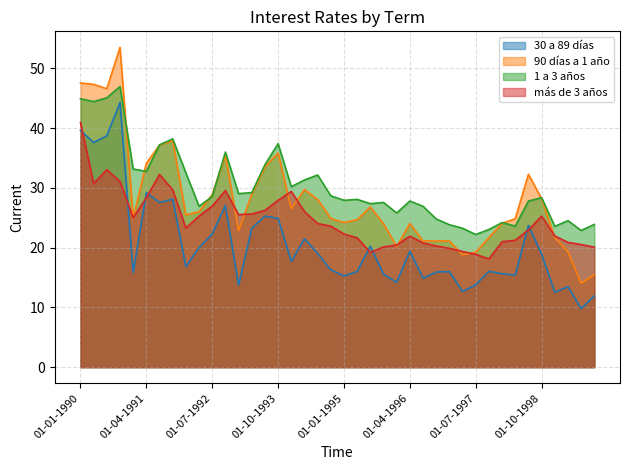

Does the chart have visible grid lines?

Yes